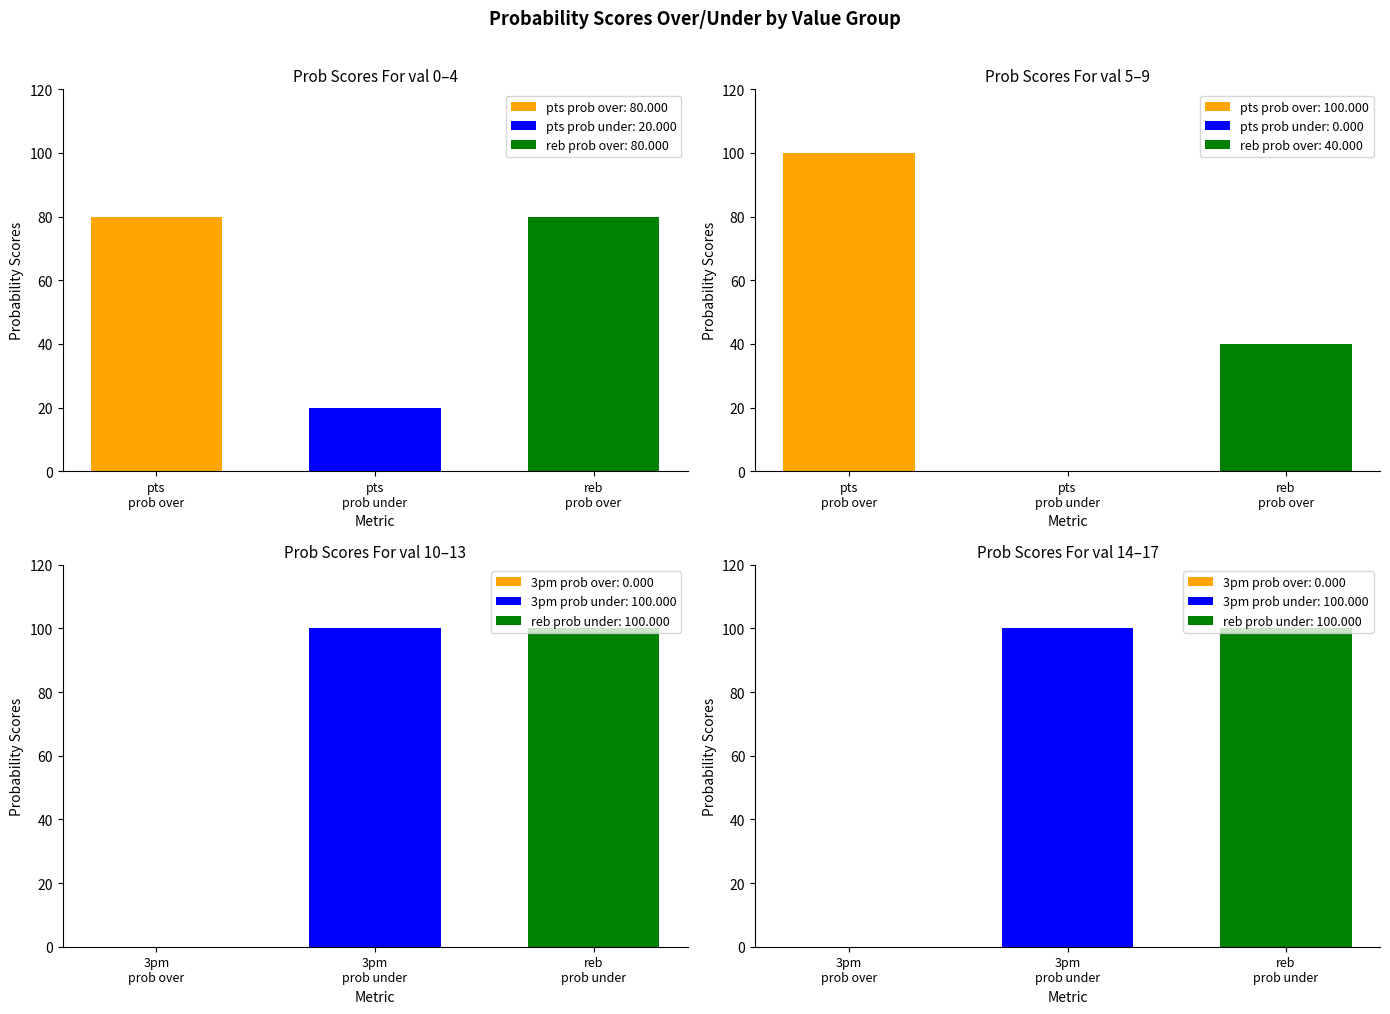

Between val=8 and val=10, which is larger?

val=8